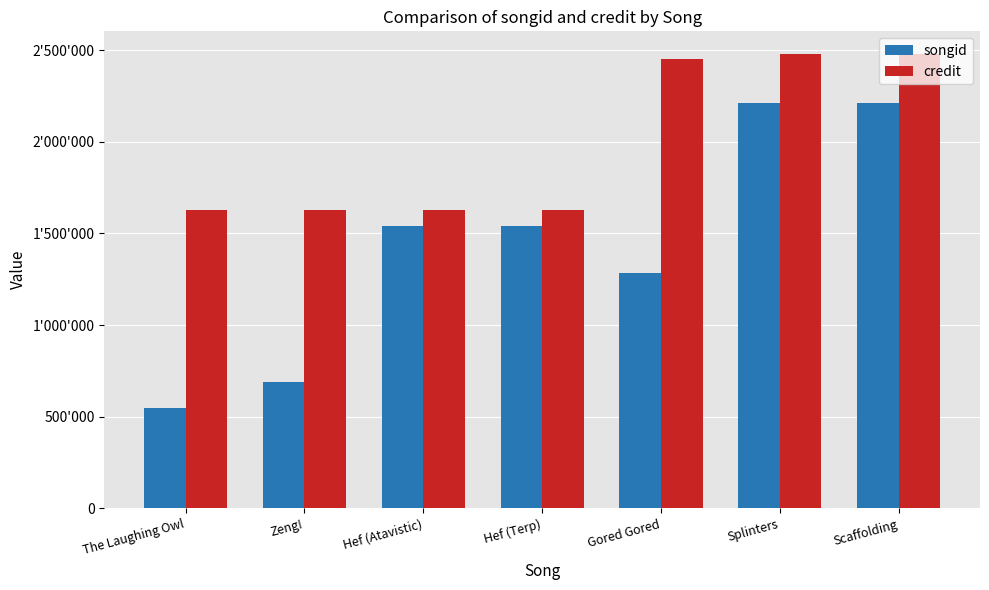

What position from the left is Scaffolding?

7